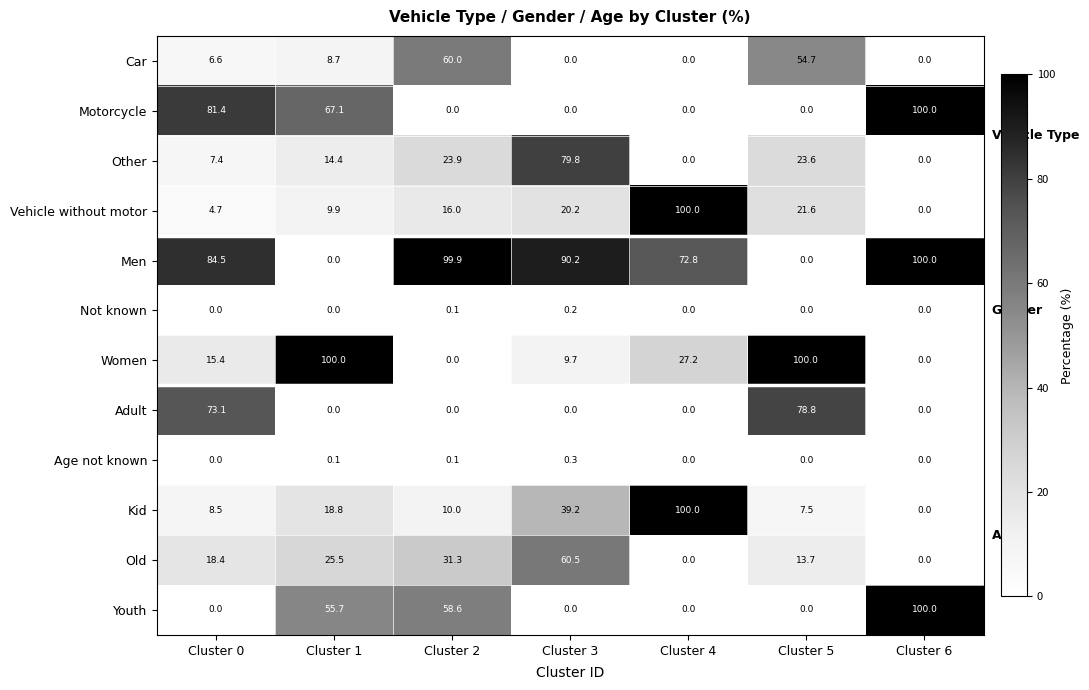

What is the sum of the Youth values at Cluster 3 and Cluster 6?

100.0